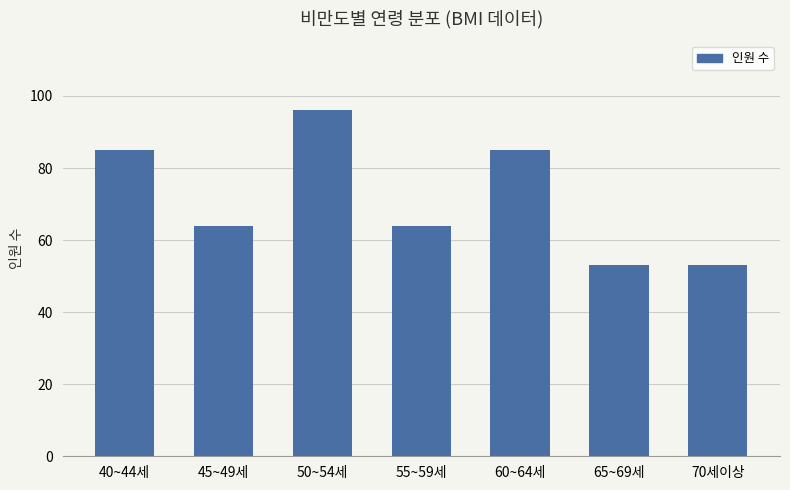

Approximately how many times larger is the value at 45~49세 compared to 40~44세?

0.8